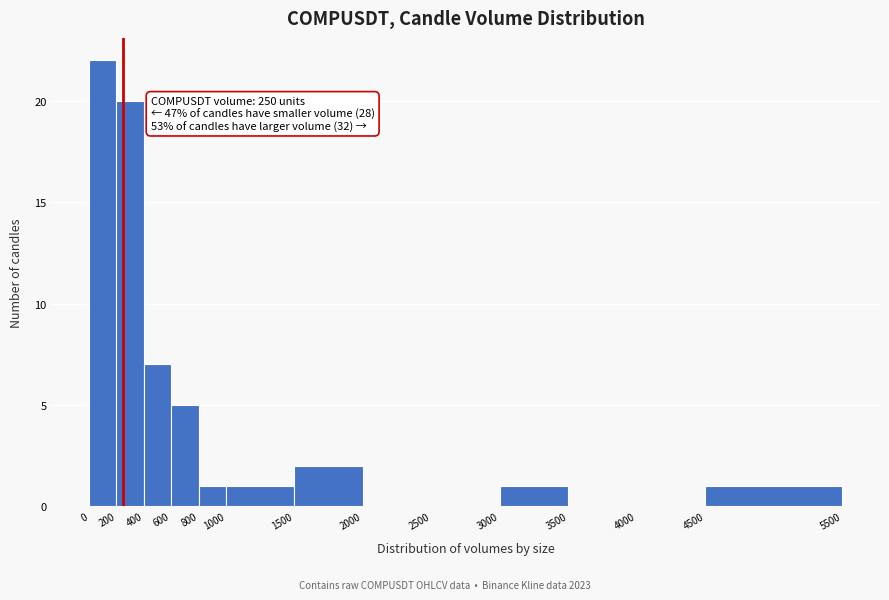

Which range on the x-axis has the tallest bar?

0 to 200